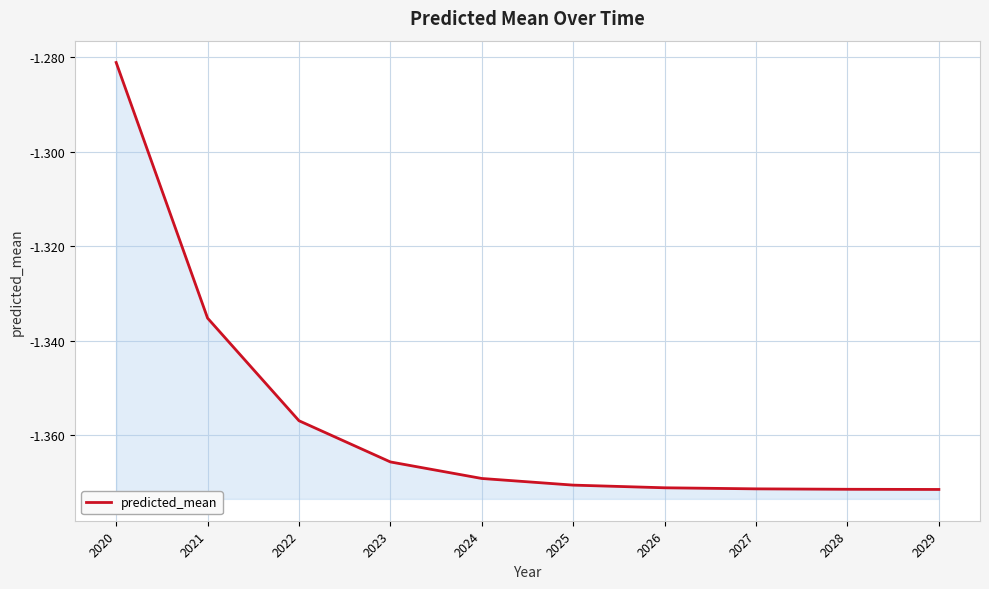

What is the difference between the maximum and minimum values?

0.1